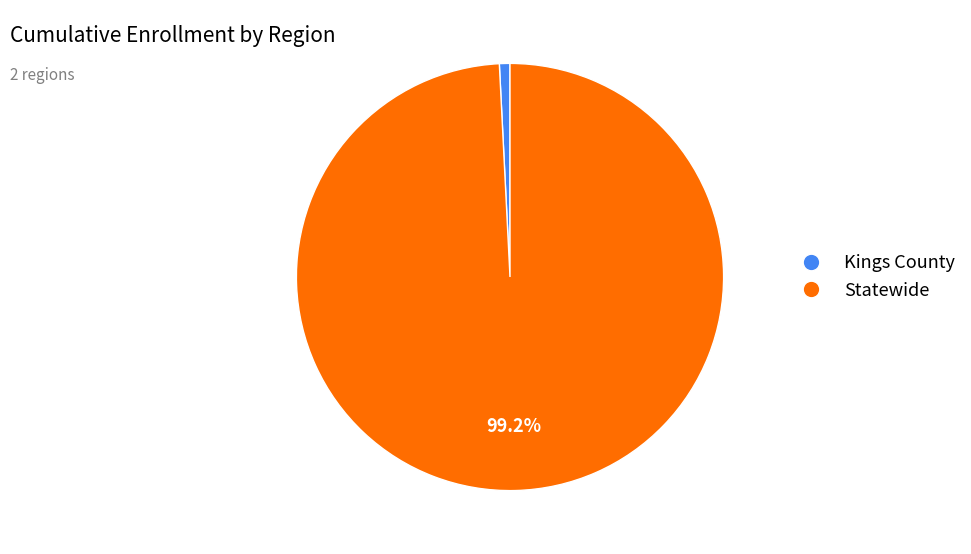

Which slice is the smallest?

Kings County